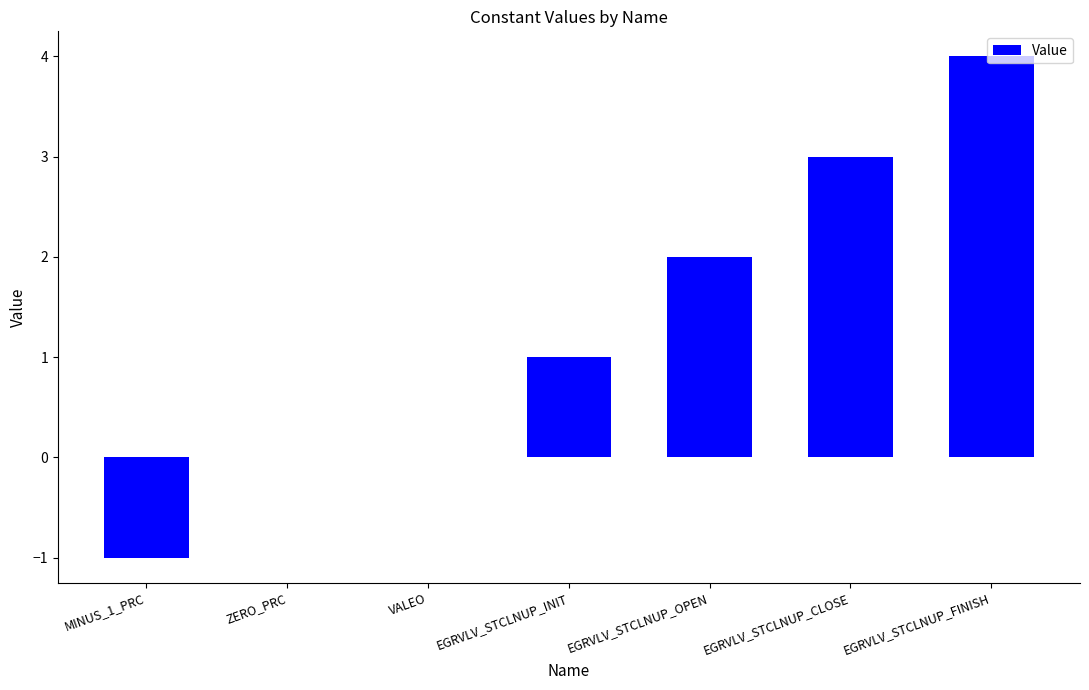

Which label corresponds to the largest value in the chart?

EGRVLV_STCLNUP_FINISH